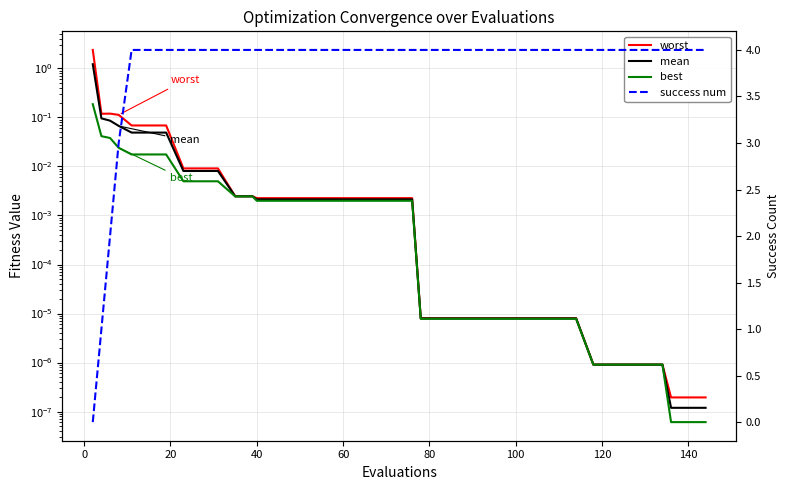

List the series in order of their peak value, highest first.

success num, worst, mean, best